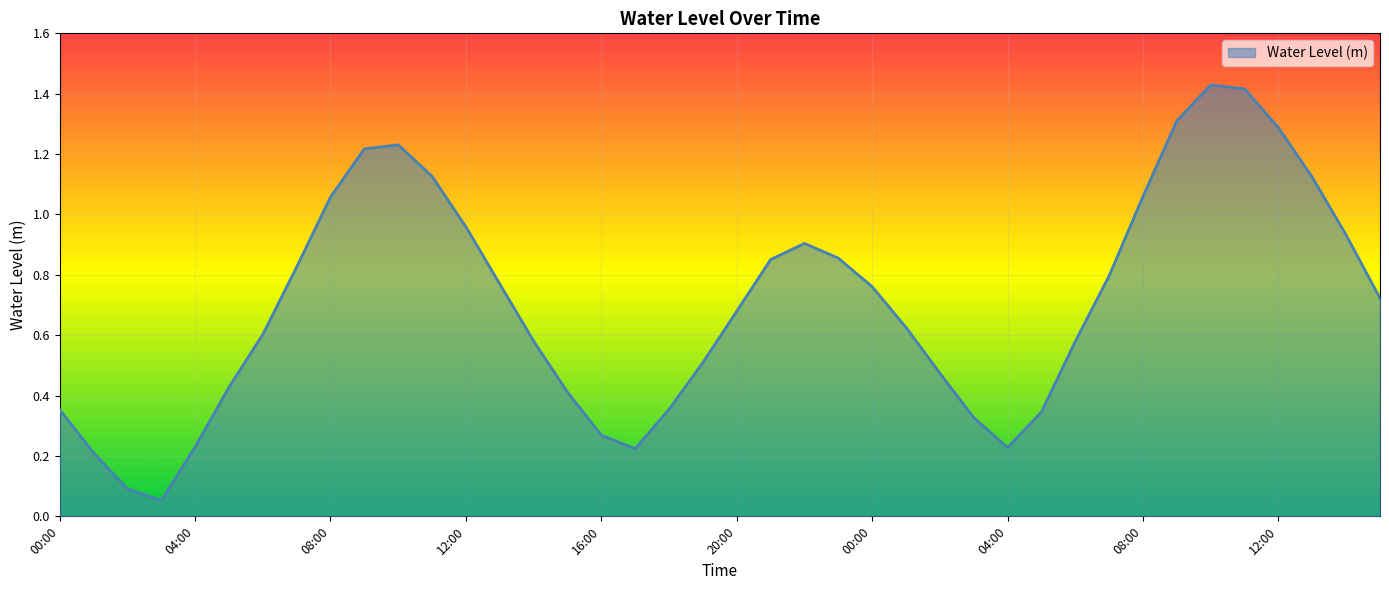

Which label corresponds to the largest value in the chart?

10:00